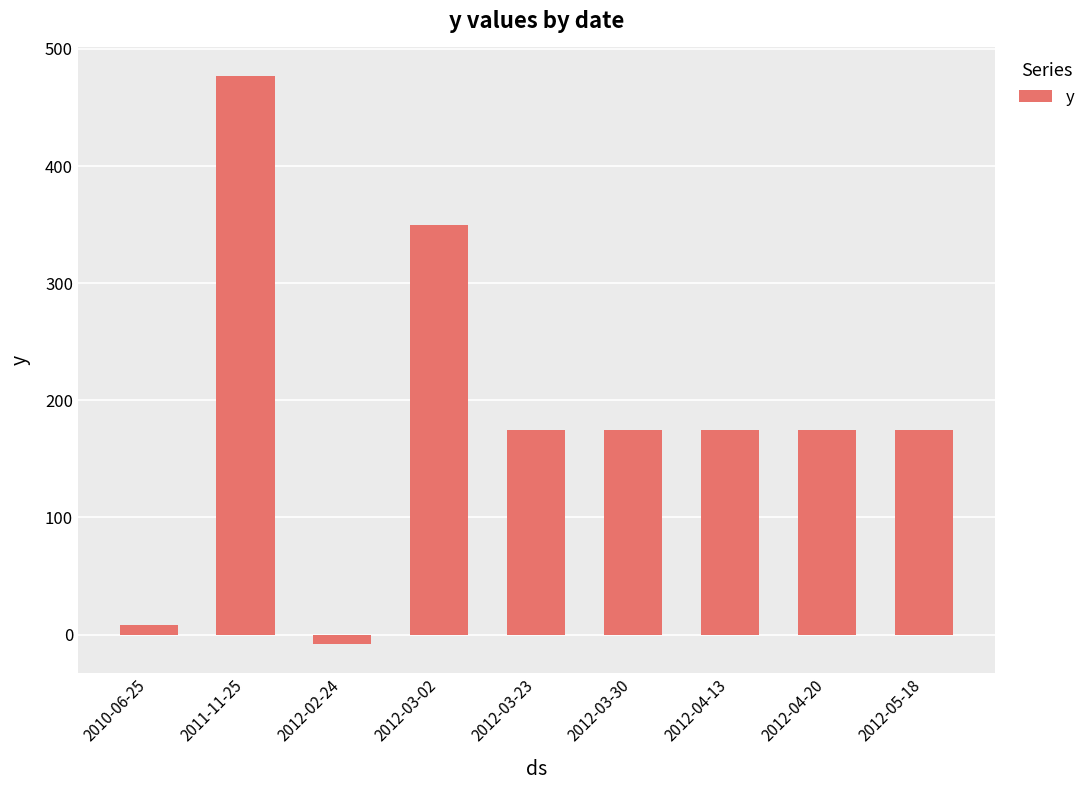

What is the ratio of the value at 2011-11-25 to the value at 2010-06-25?

59.8